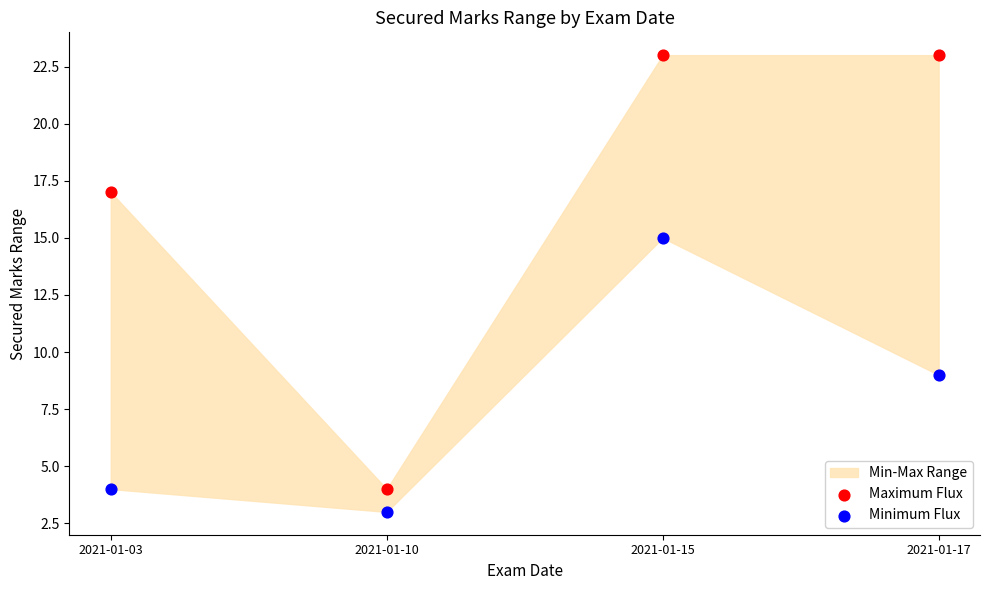

Across all data points, what is the average Y value?

12